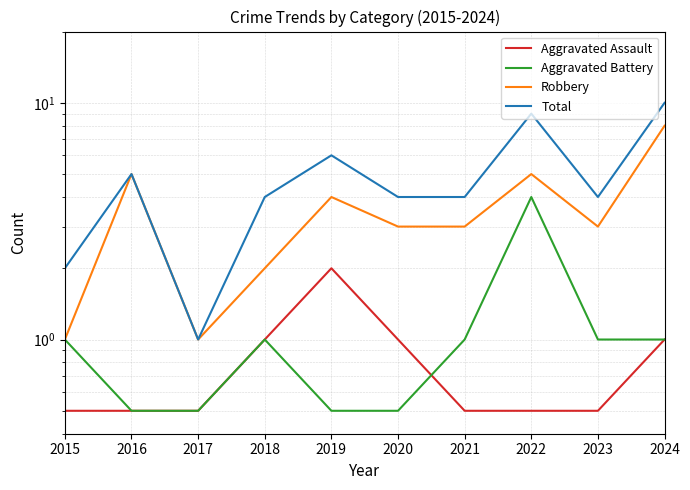

List the series in order of their peak value, lowest first.

Aggravated Assault, Aggravated Battery, Robbery, Total